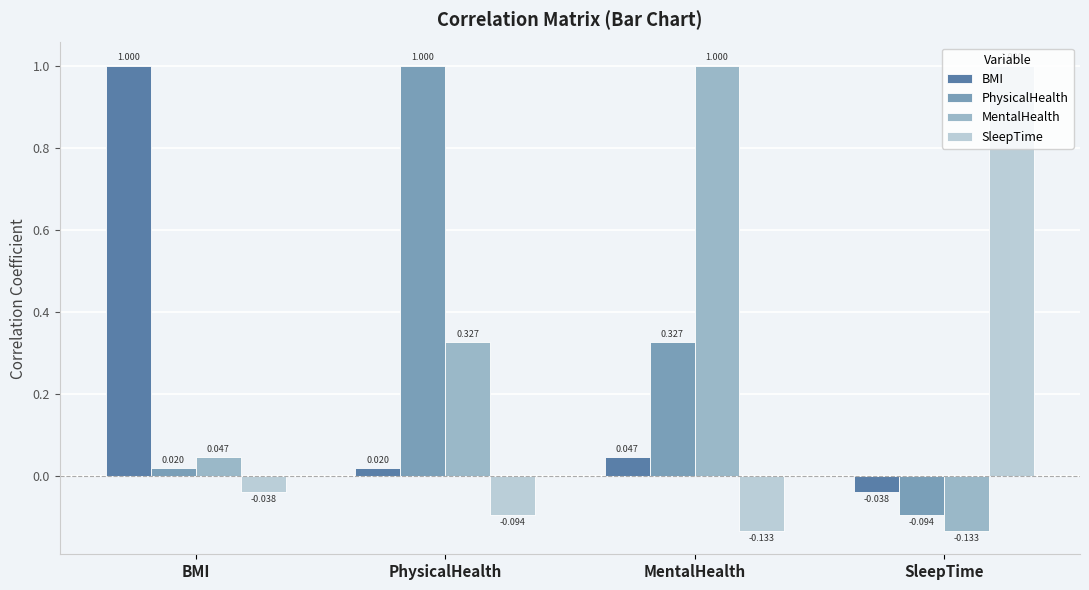

What is the difference between the maximum and minimum values in the PhysicalHealth series?

1.1